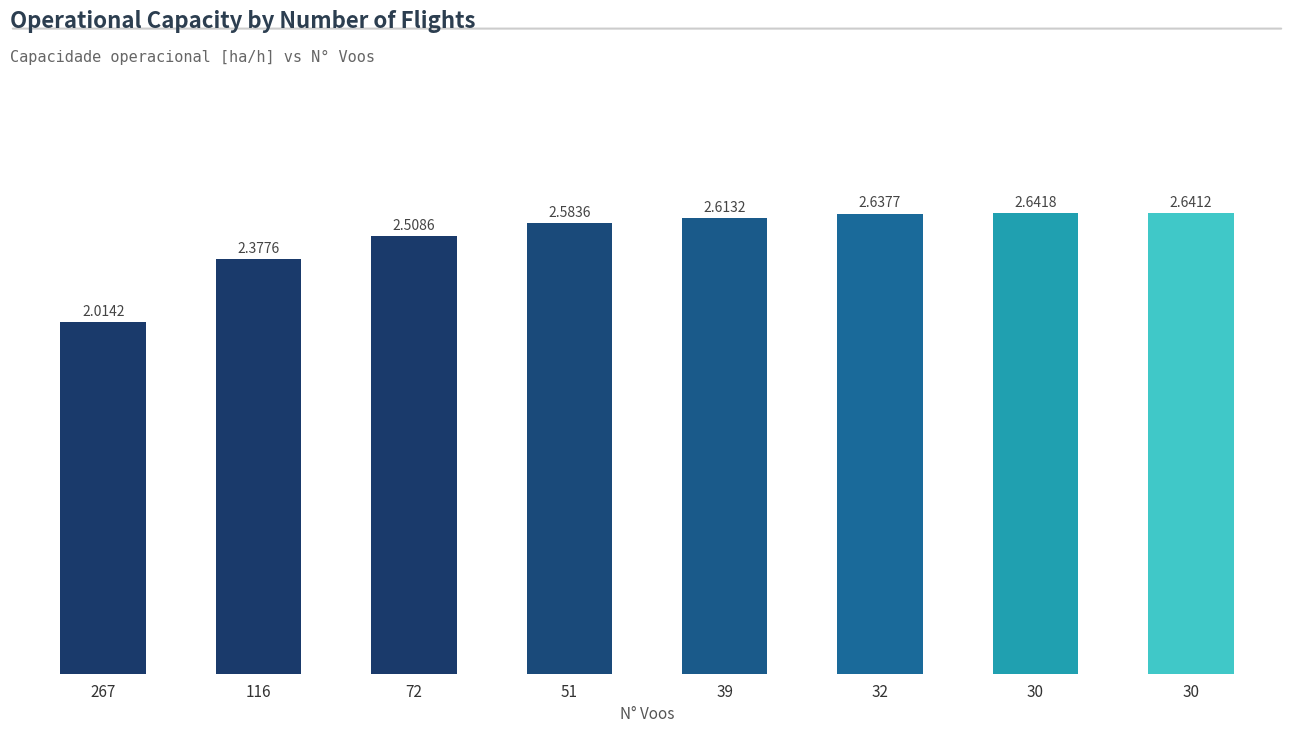

Which has a higher value, 116 or 51?

51